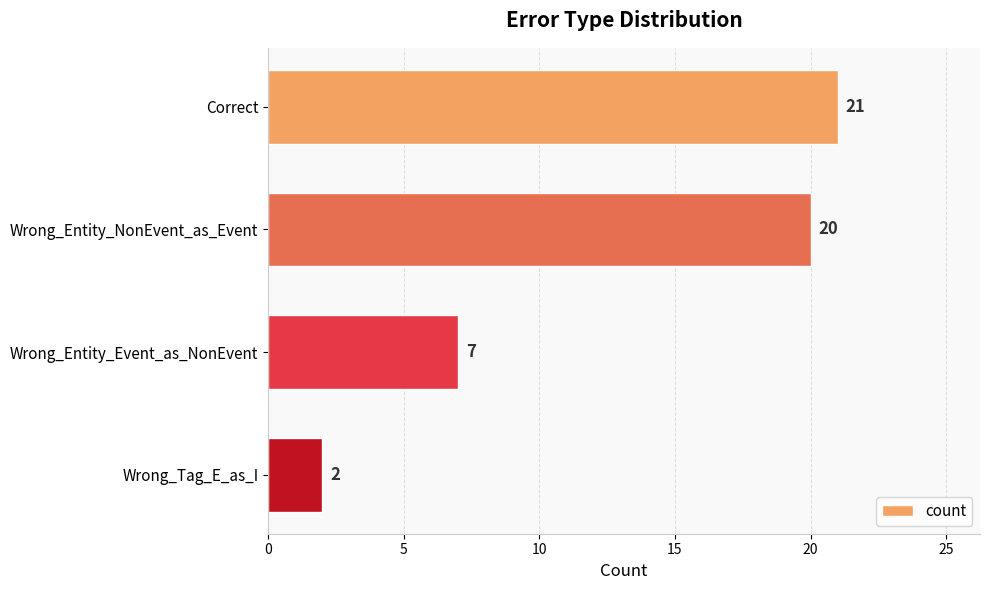

List the labels in order of value, largest first.

Correct, Wrong_Entity_NonEvent_as_Event, Wrong_Entity_Event_as_NonEvent, Wrong_Tag_E_as_I